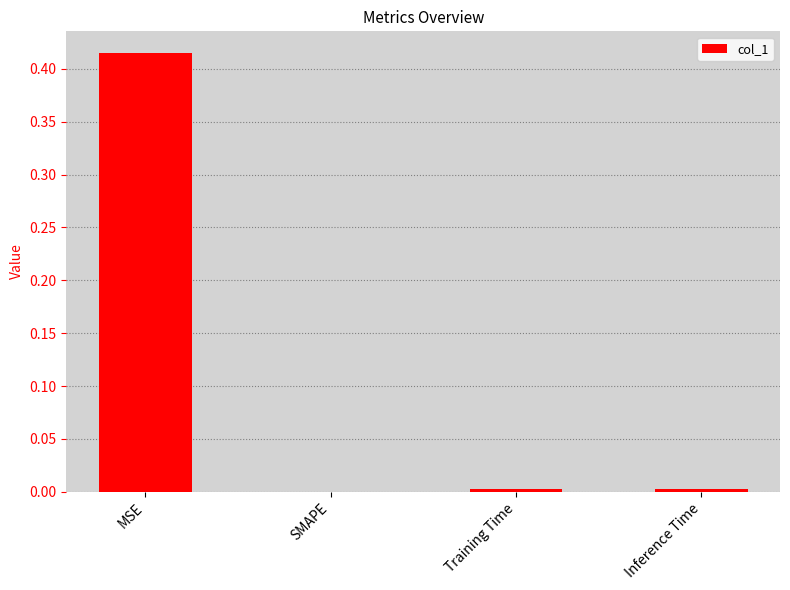

Are the bars horizontal?

No